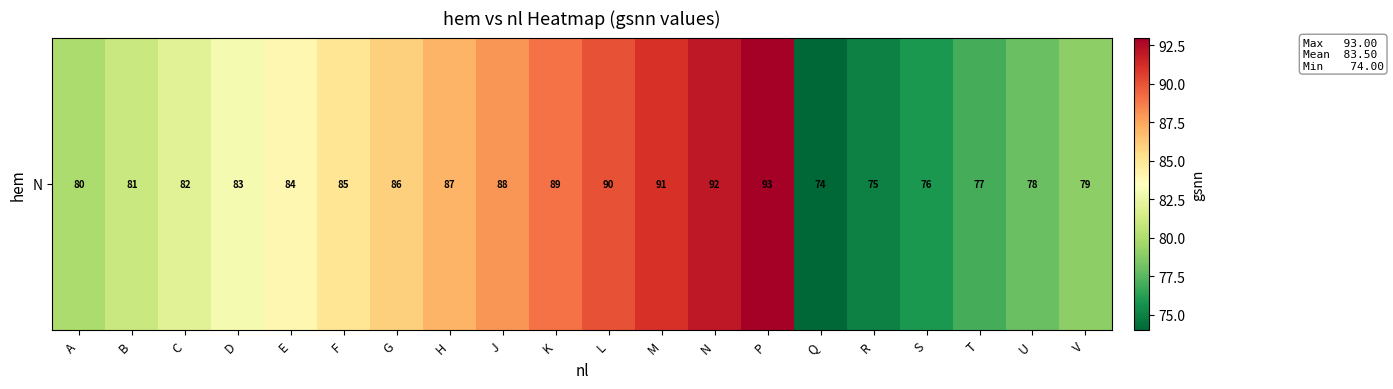

How many data points are less than 84?

10